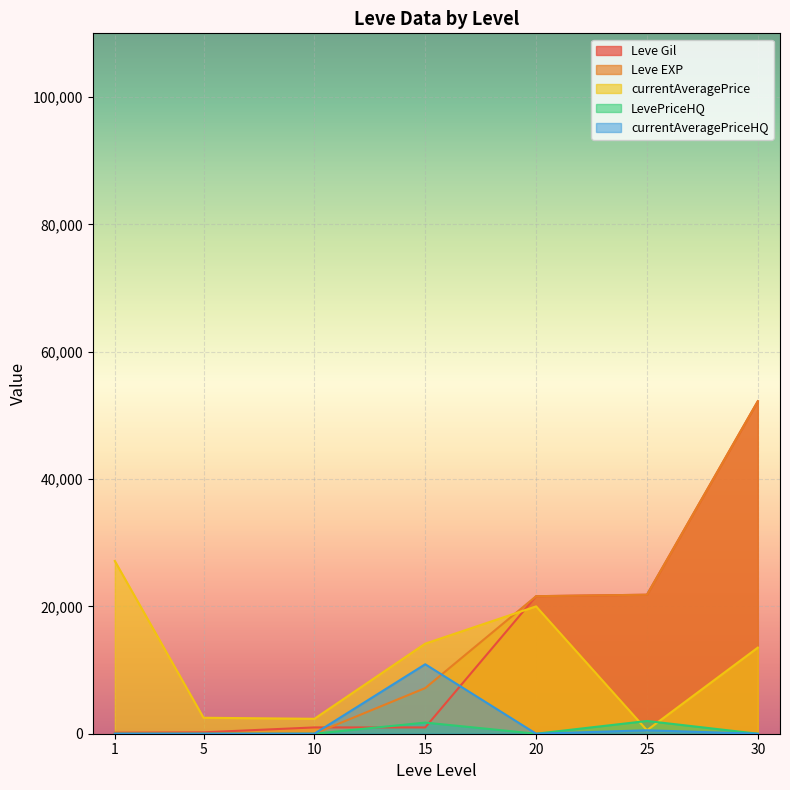

How many interior local peaks does the currentAveragePrice series have?

1